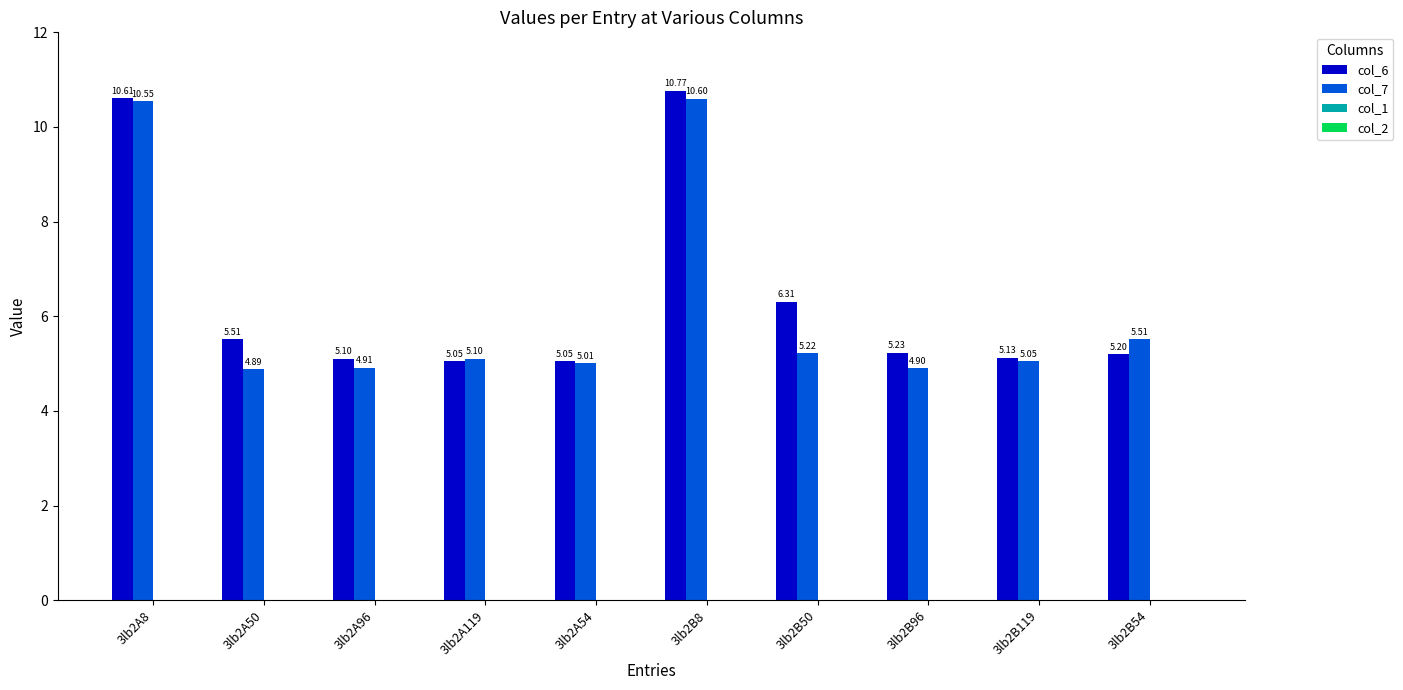

At which category is the sum across all series the highest?

3lb2B8